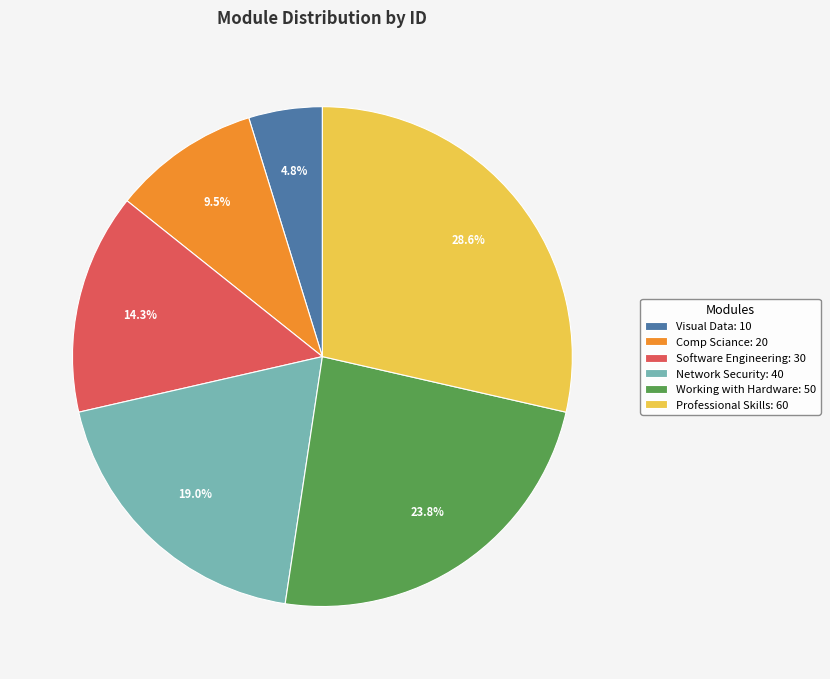

To the nearest percent, what is the difference between the Network Security and Visual Data slice percentages?

14%